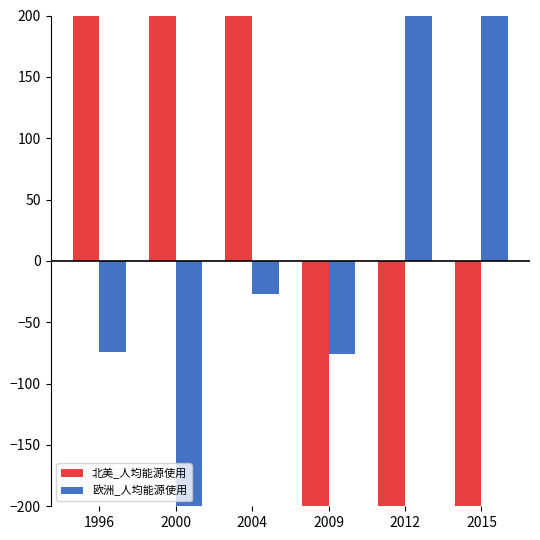

What is the value of the 北美_人均能源使用 bar at the 4th from the left?

-439.1